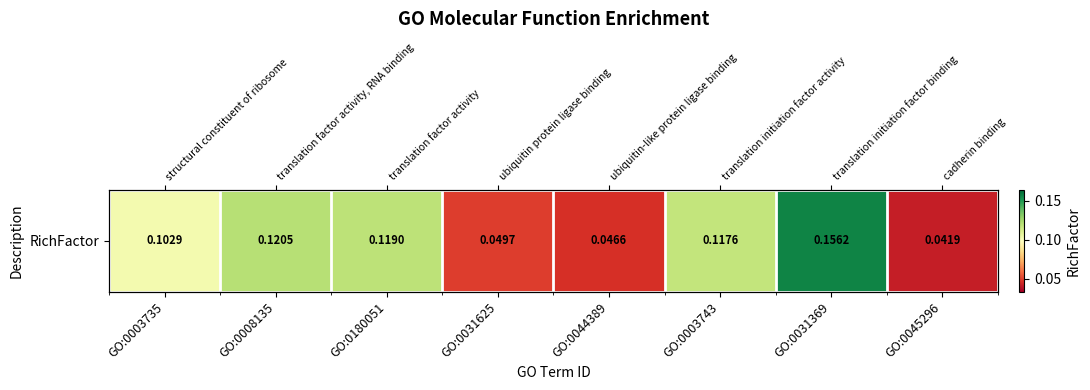

List the labels in order of value, smallest first.

GO:0045296, GO:0044389, GO:0031625, GO:0003735, GO:0003743, GO:0180051, GO:0008135, GO:0031369